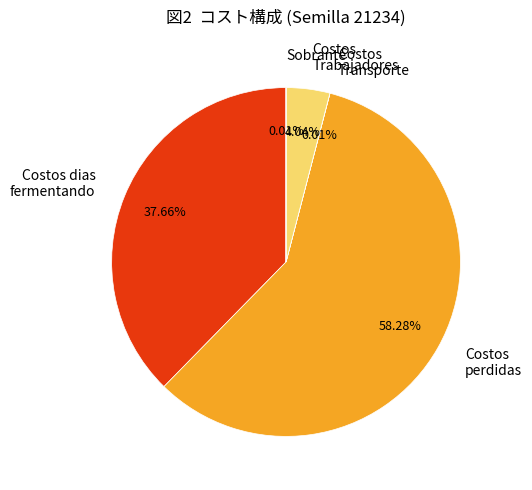

Which has a higher value, Costos Trabajadores or Costos perdidas?

Costos perdidas